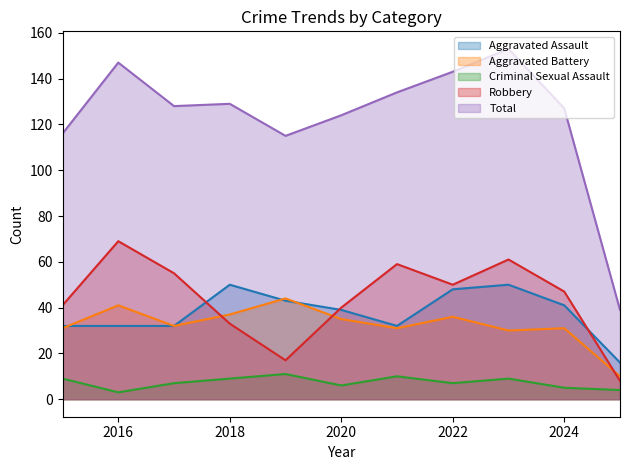

In Robbery, how many points are lower than both neighbors (excluding endpoints)?

2